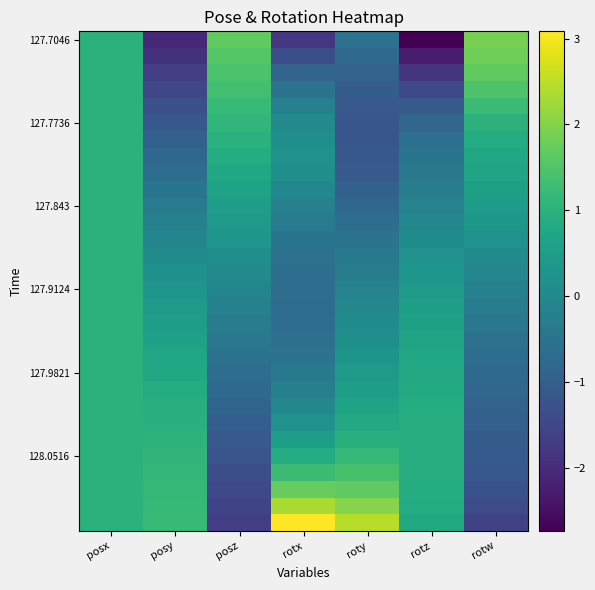

Count the number of data series in this chart.

30